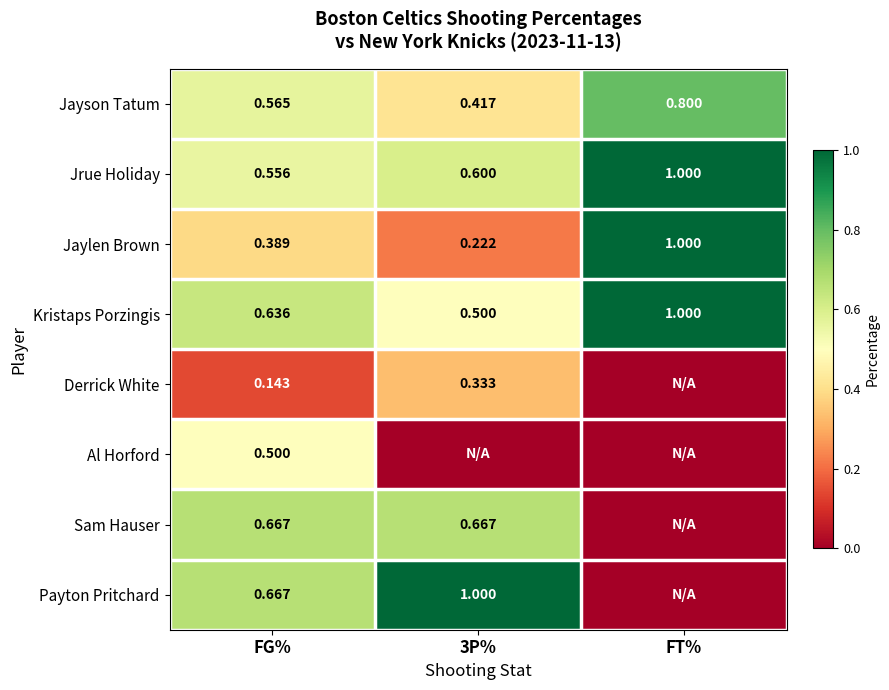

Is the value of Kristaps Porzingis at 3P% greater than the value of Derrick White at FG%?

Yes